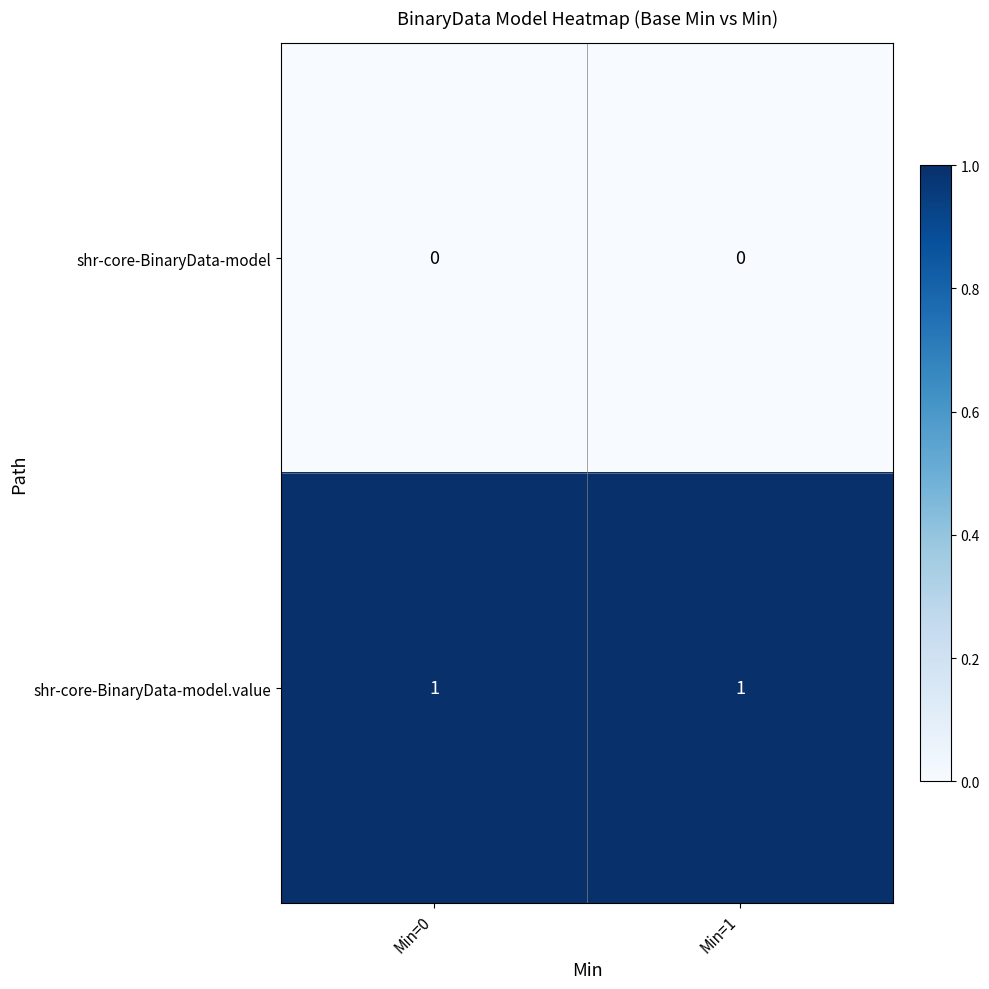

What is the total value across all series at Min=1?

1